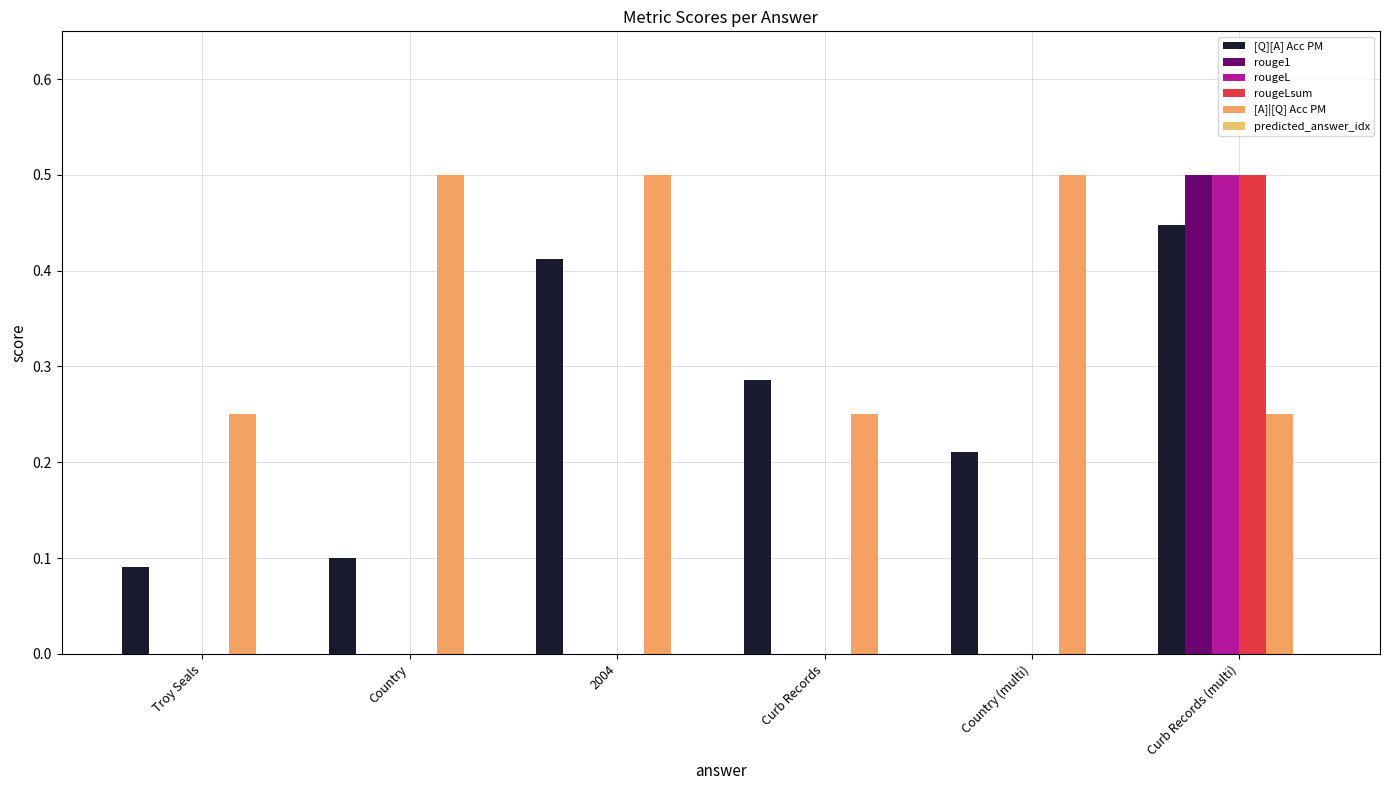

Which series has the widest spread of values?

rouge1